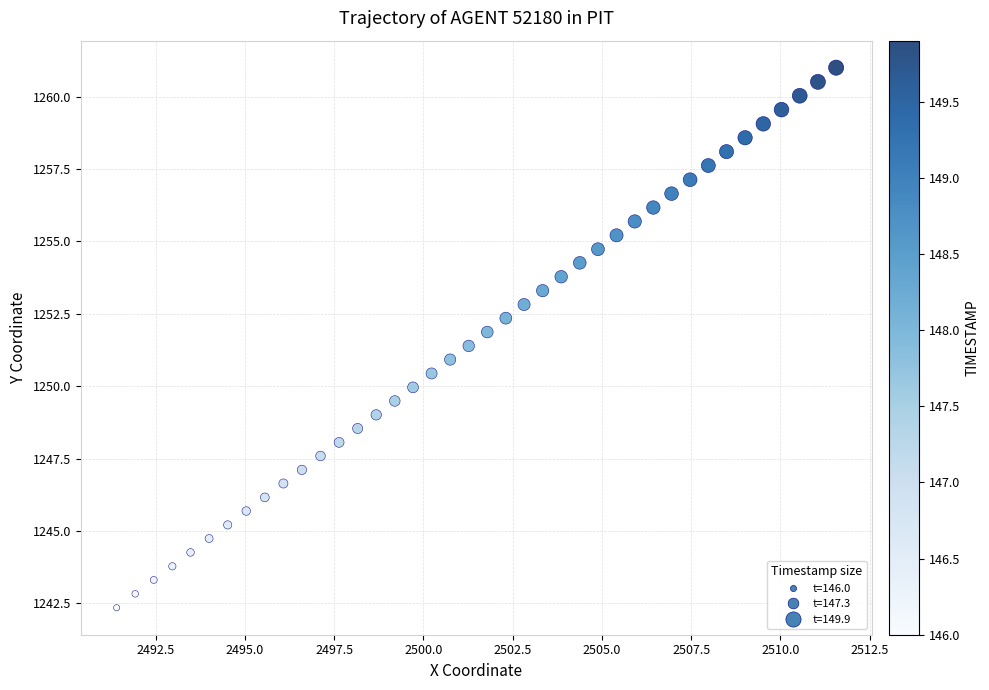

What is the range of X values (max minus min)?

20.2